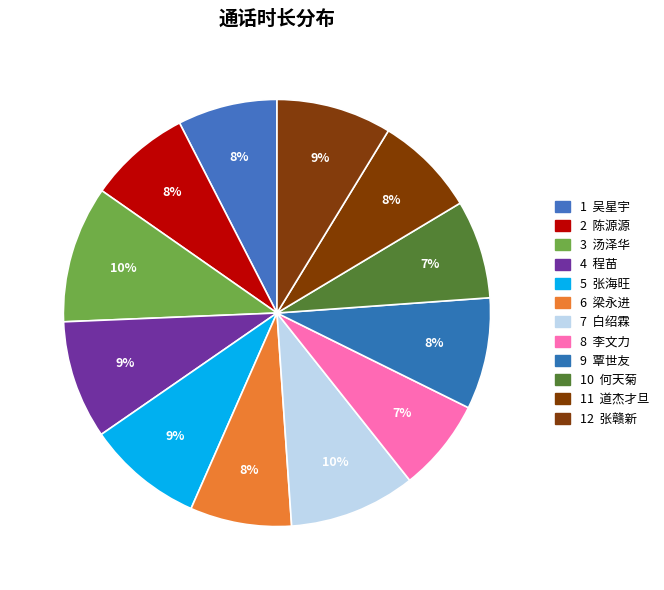

Which category has the smallest portion of the pie?

李文力